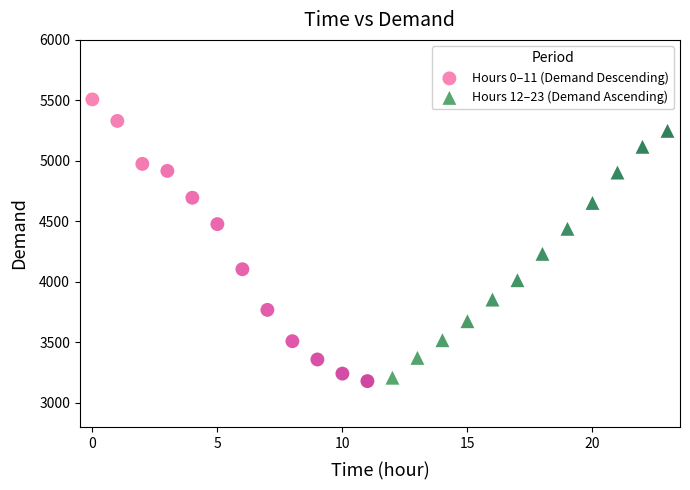

Which series has the widest spread of Y values?

Hours 0–11 (Demand Descending)